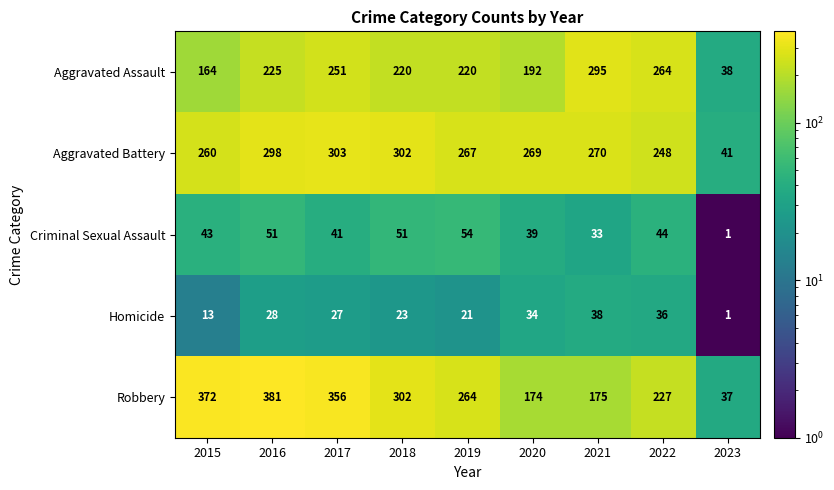

Which category has the highest value in the Aggravated Assault series?

2021